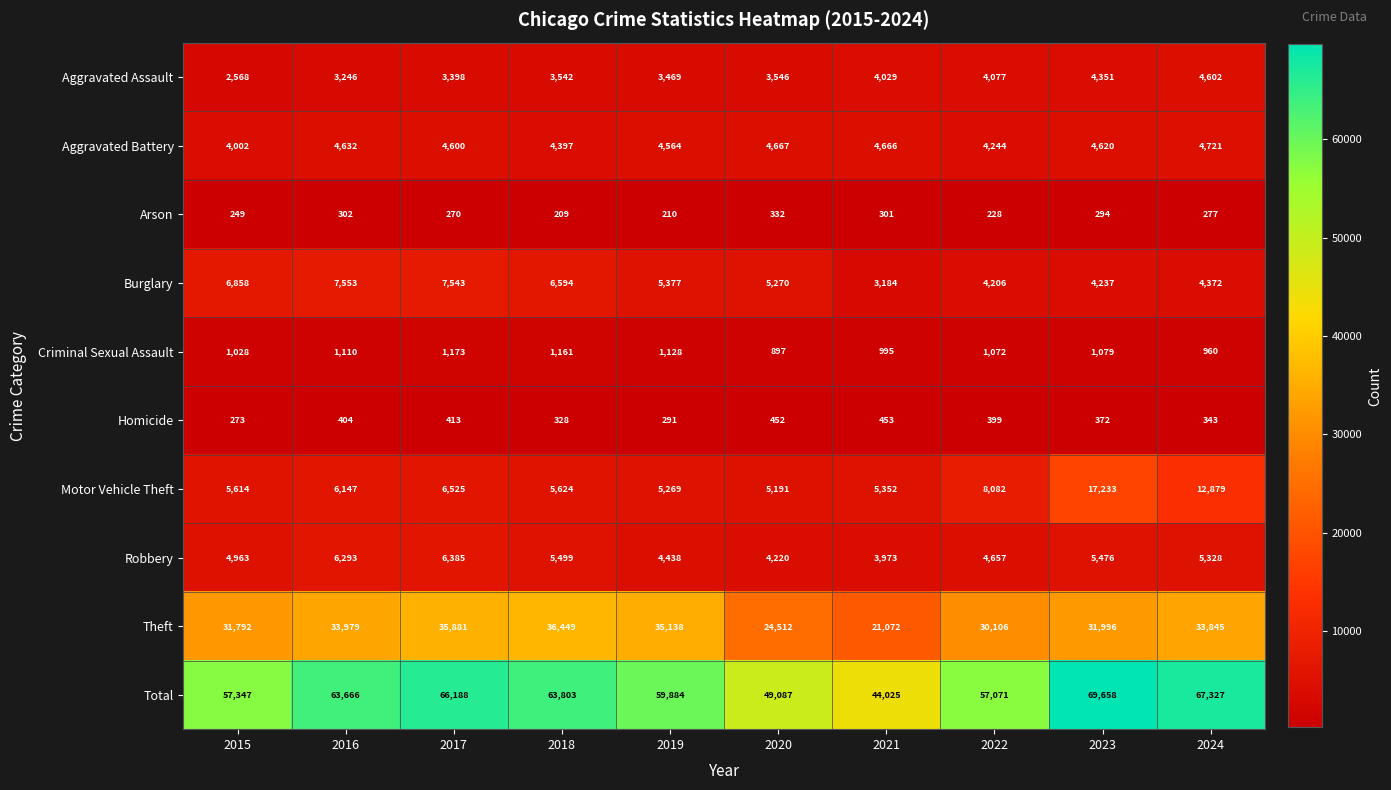

Which series changed the most between 2020 and 2022?

Total